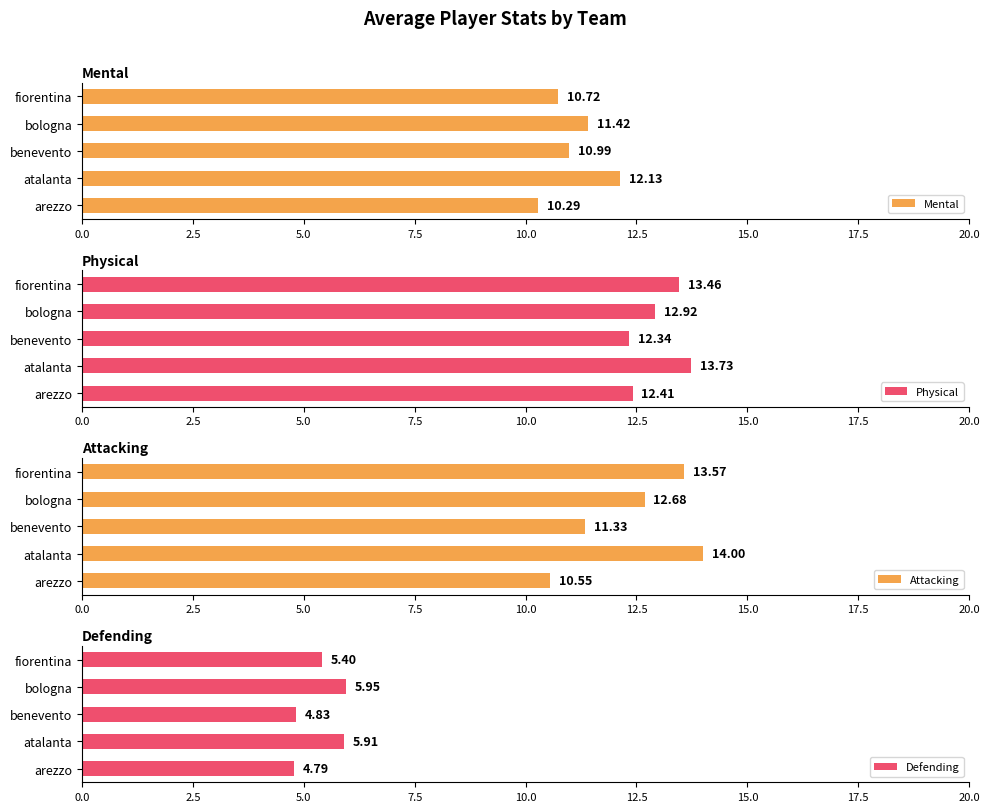

Which series has the largest total across all categories?

Physical